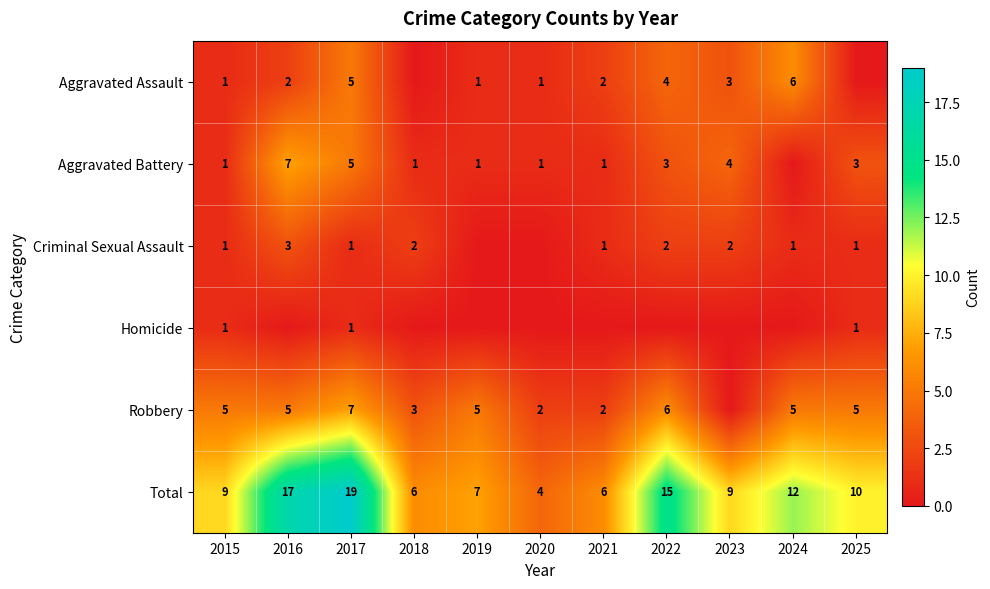

At how many categories does at least one series exceed 2?

11